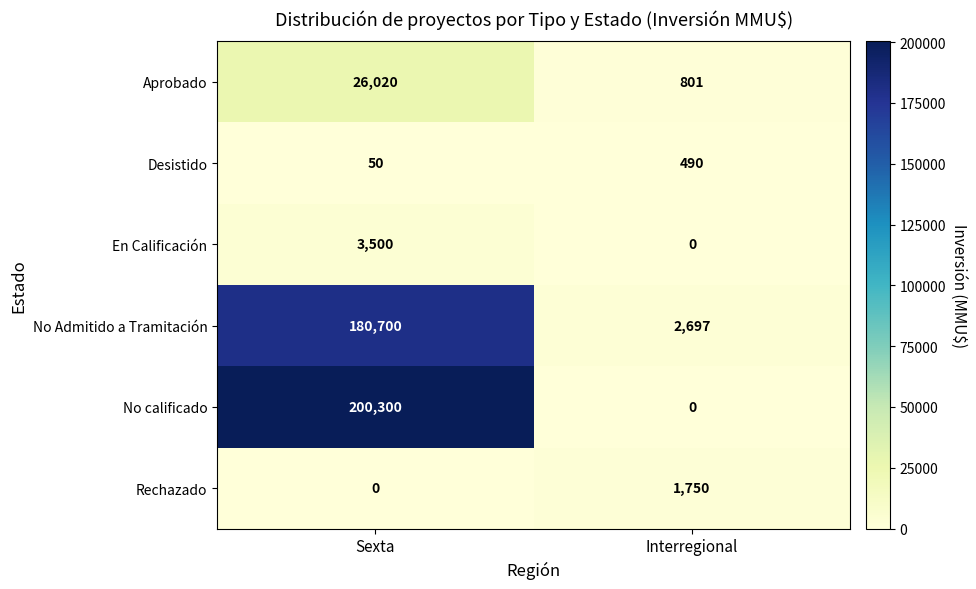

The Desistido series shows 490 at Interregional. True or false?

True